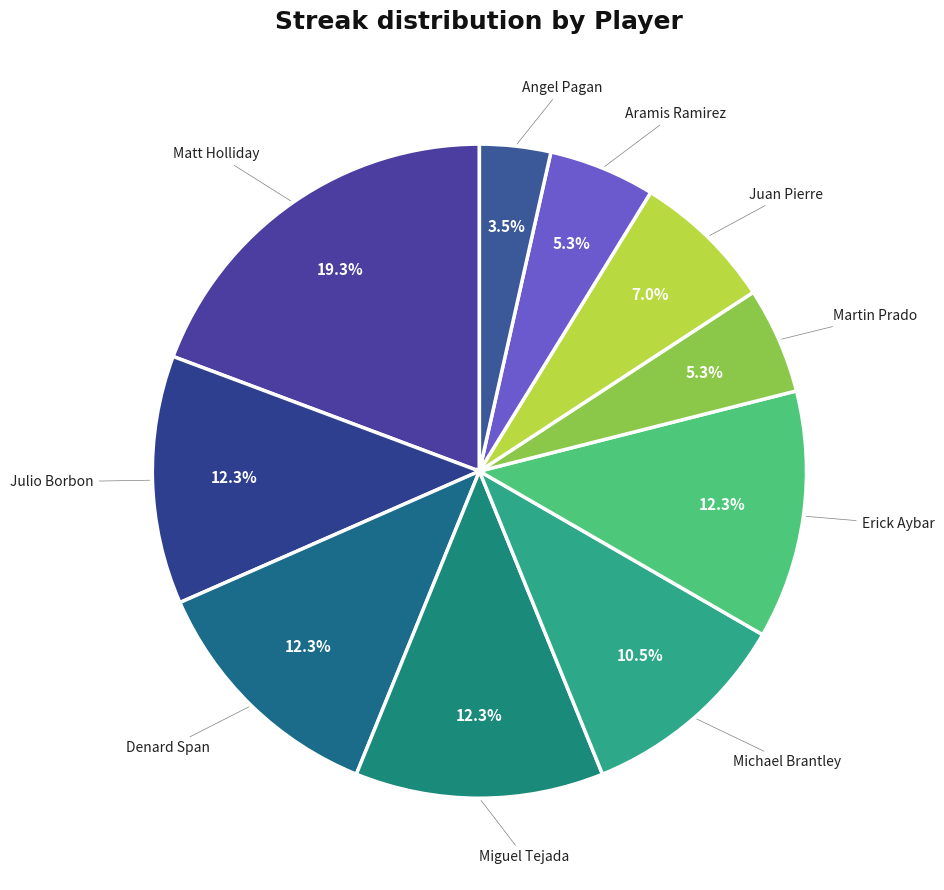

Which category has the smallest portion of the pie?

Angel Pagan